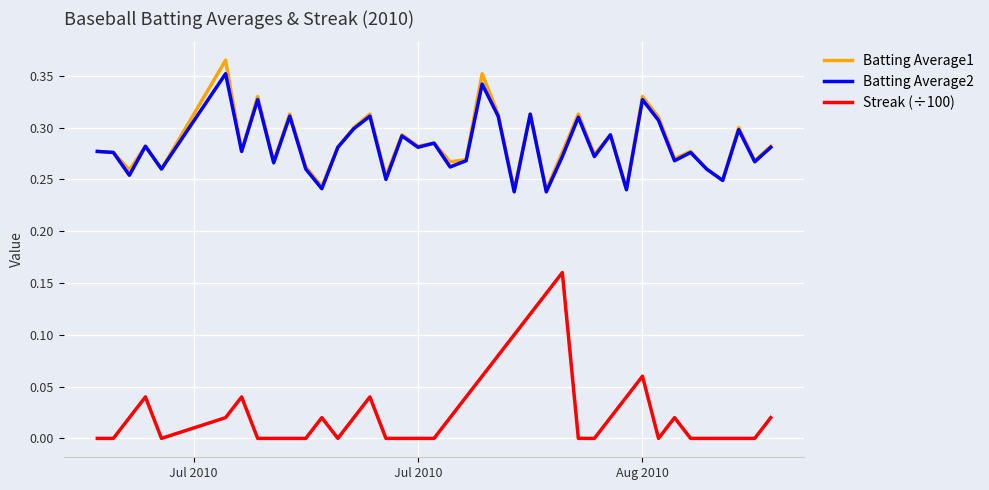

Which series has the largest range (max minus min)?

Streak (÷100)